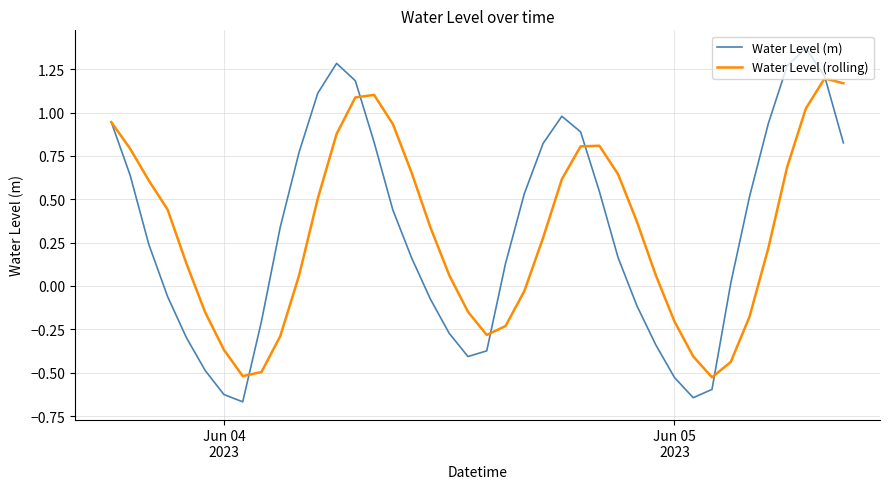

True or false: Water Level (rolling) has more than 0 interior local peaks.

True